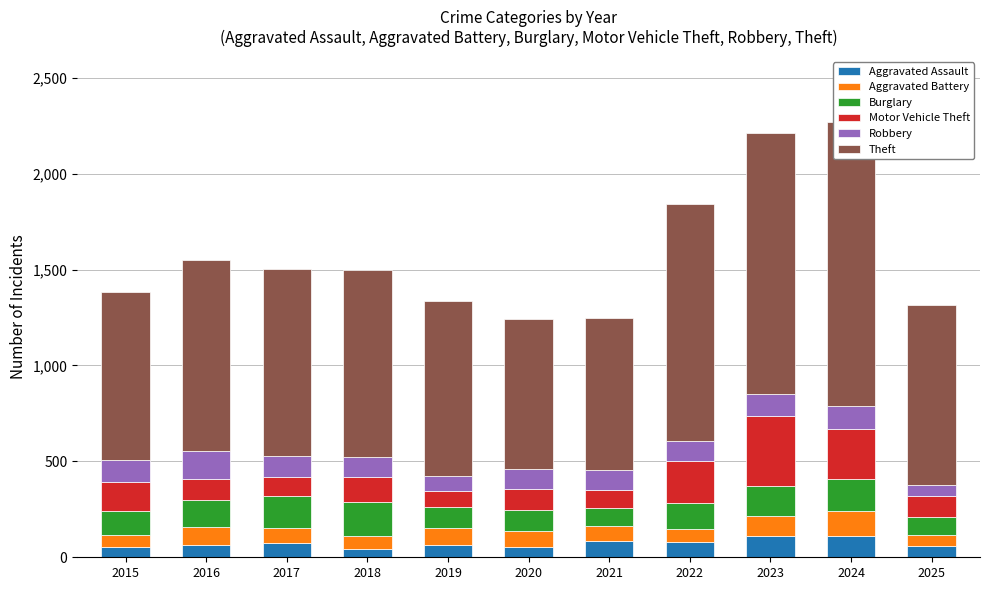

Where does the Theft series first go above 977?

2016